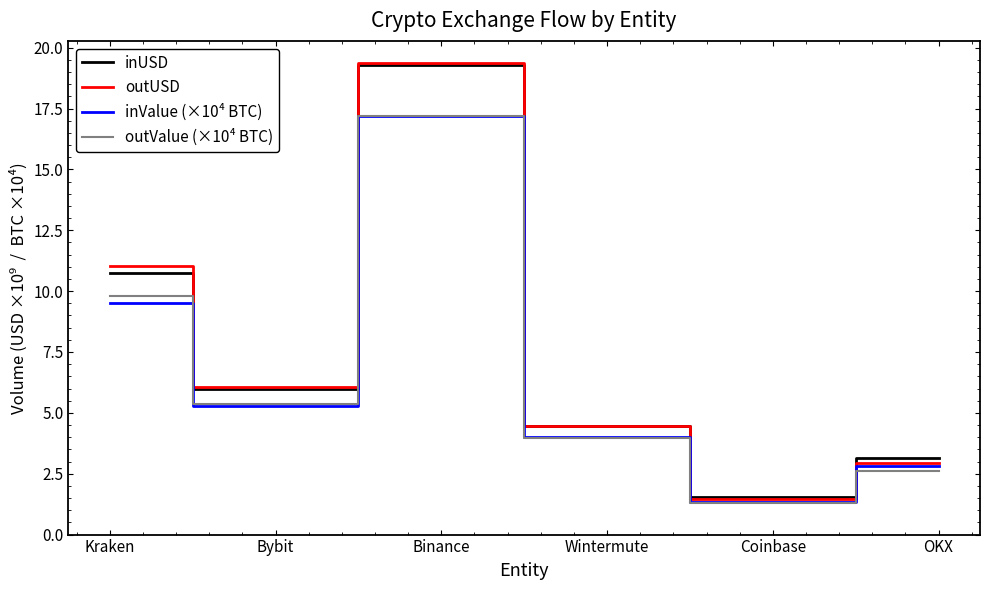

What is the total value across all series at Binance?

73.0